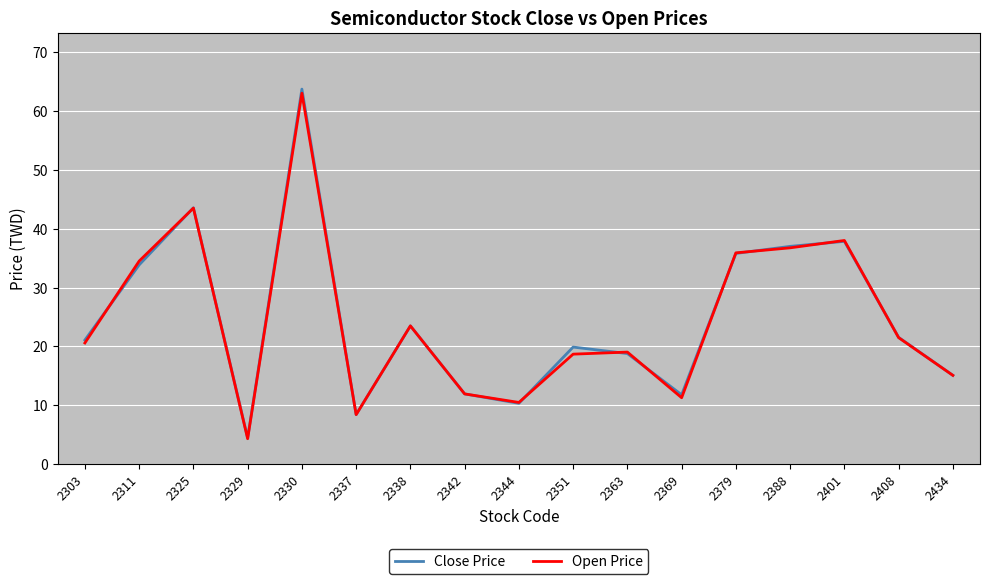

Between 2329 and 2363, which series saw the biggest shift?

Open Price